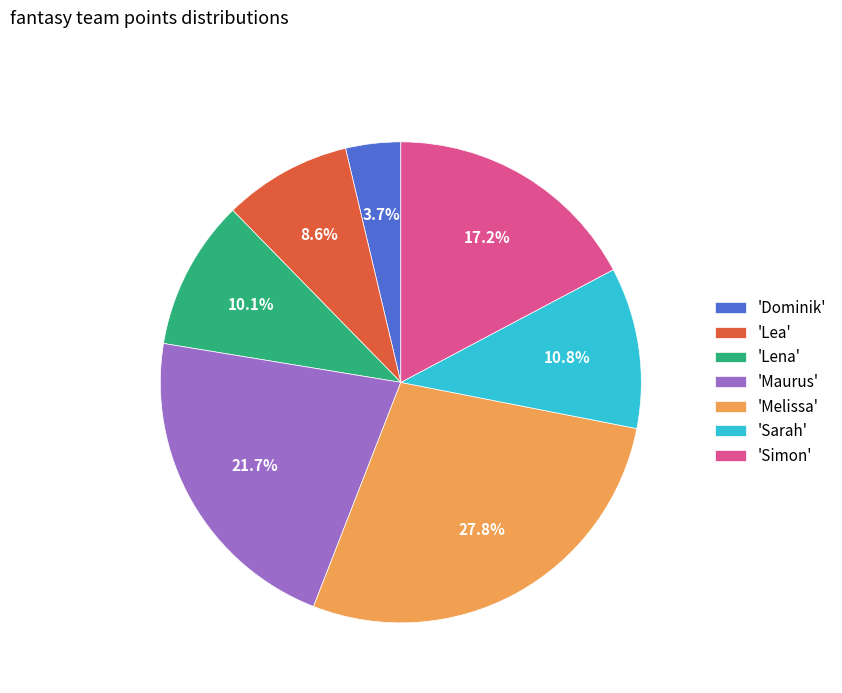

What is the ratio of the value at 'Lena' to the value at 'Lea'?

1.2